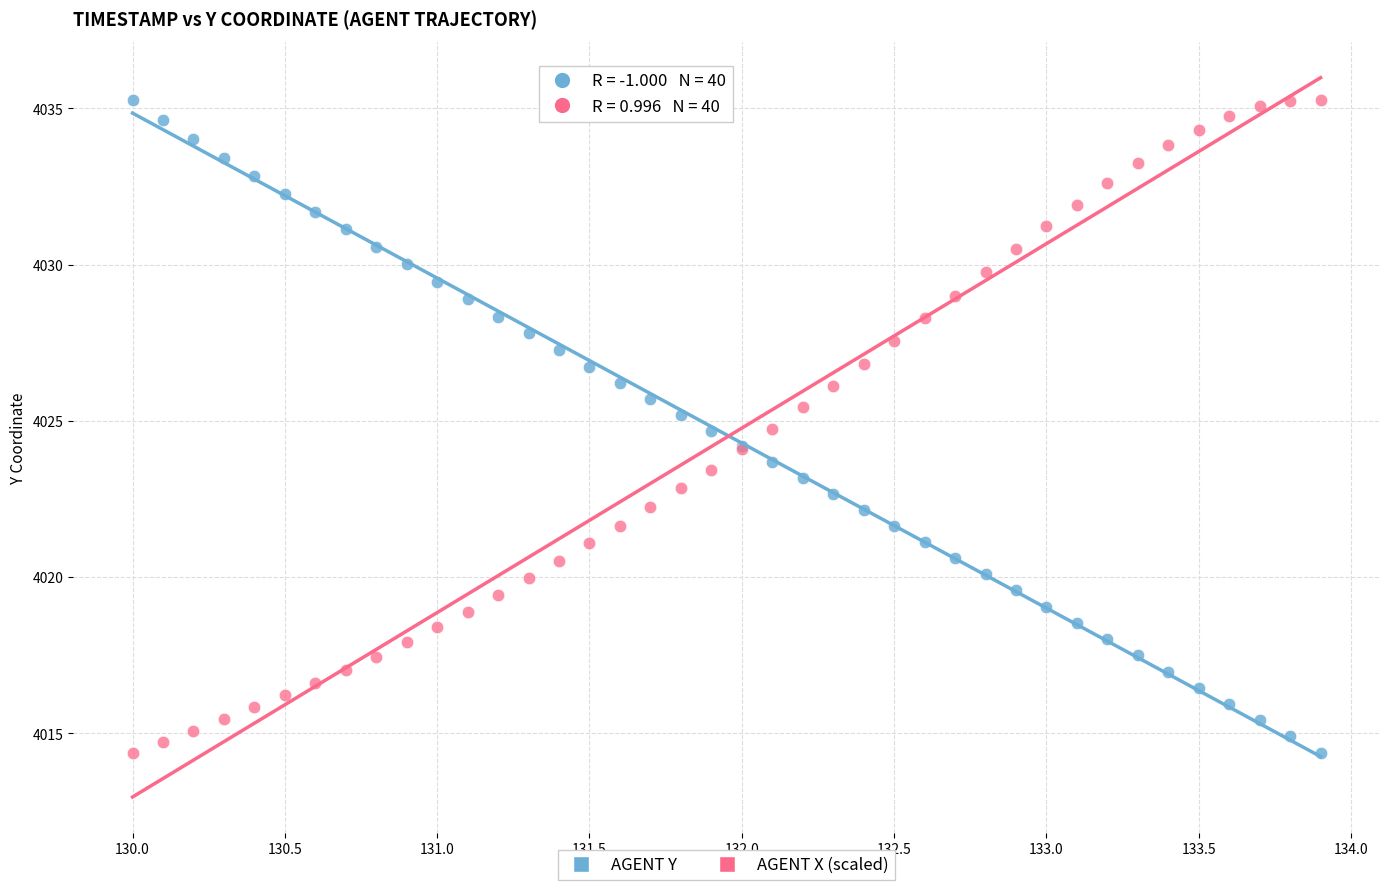

What is the X range (max minus min) for the scatter plot?

3.9